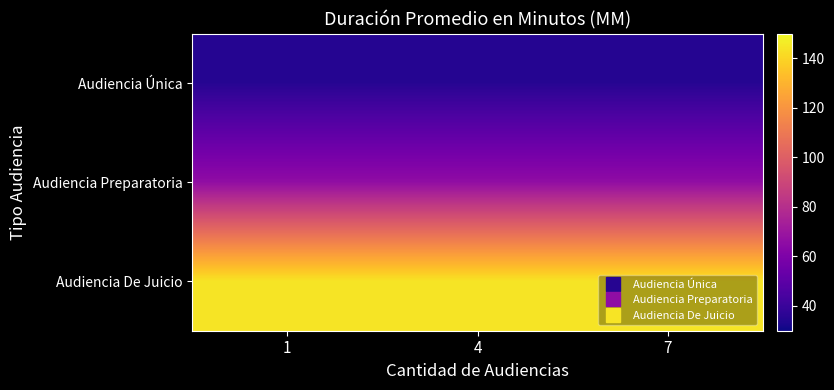

At how many categories does at least one series exceed 50?

3